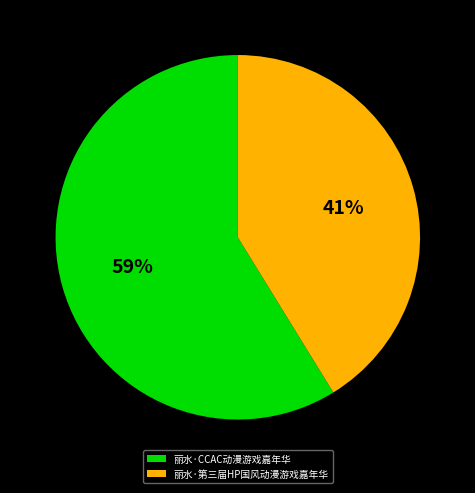

Between 丽水·第三届HP国风动漫游戏嘉年华 and 丽水·CCAC动漫游戏嘉年华, which is larger?

丽水·CCAC动漫游戏嘉年华